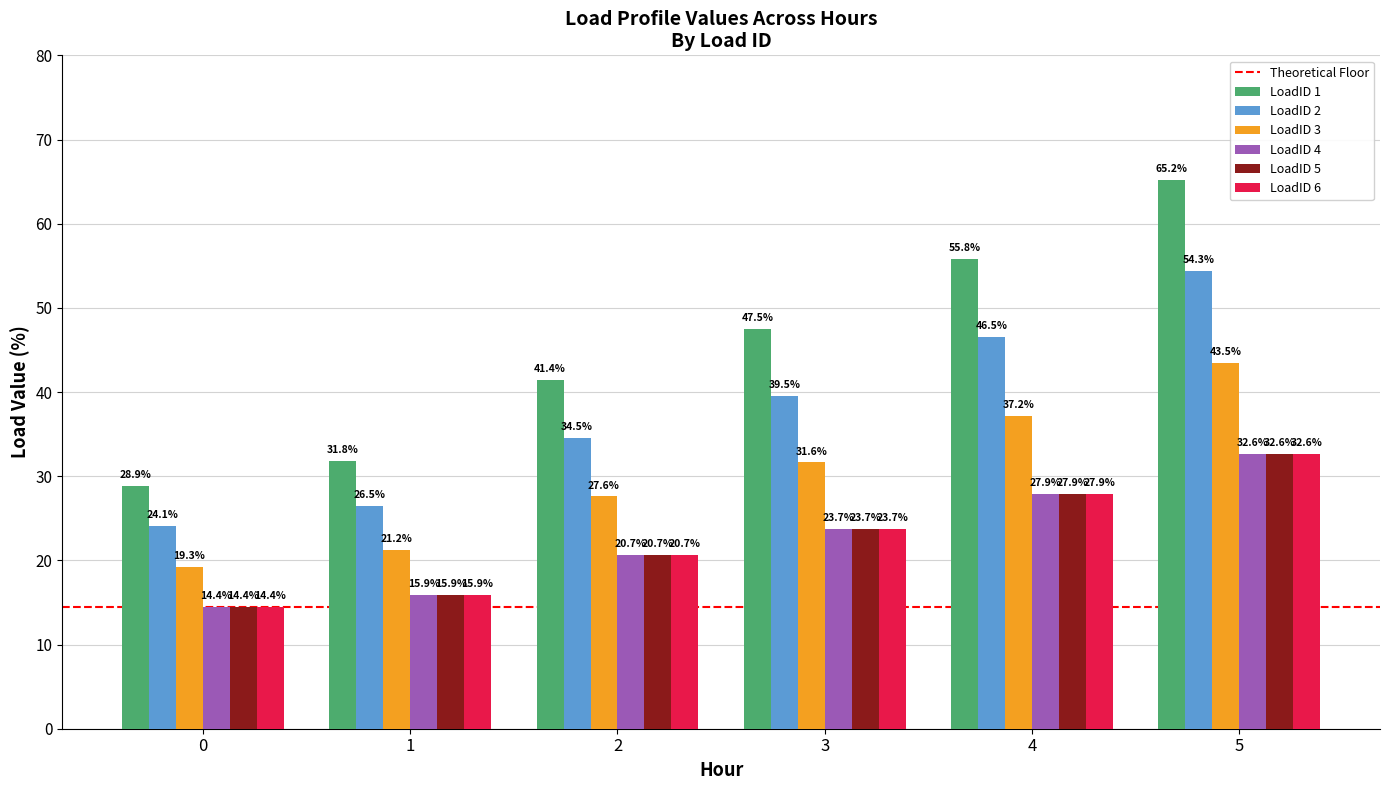

Which series has the largest total across all categories?

LoadID 1